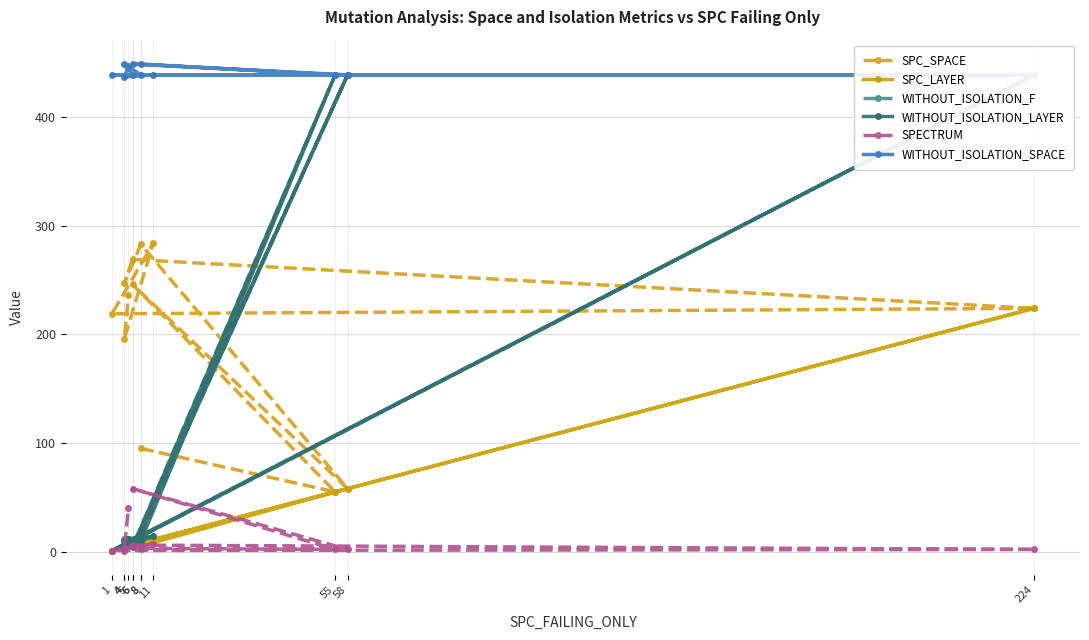

True or false: WITHOUT_ISOLATION_LAYER has a value of 439 at 55.

True